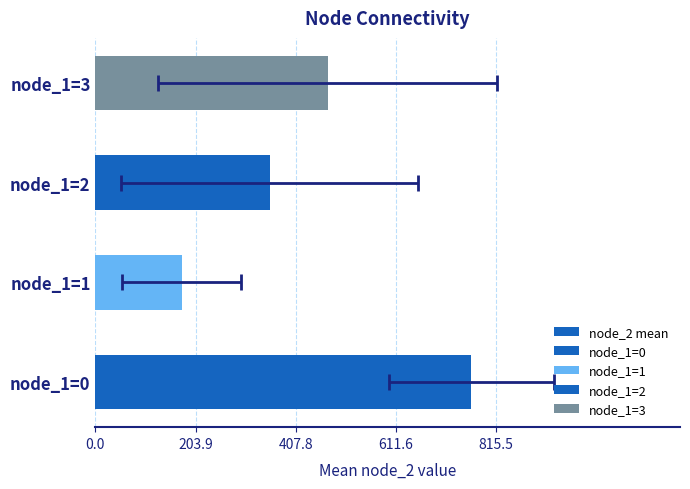

How many data points does each series have?

4